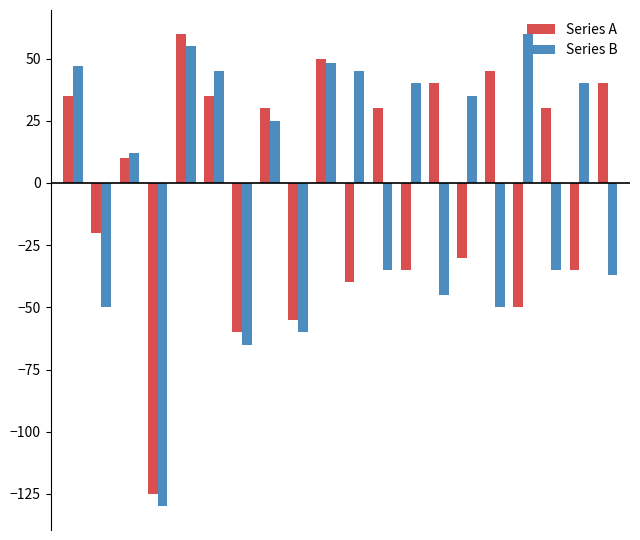

Which series has the widest spread of values?

Series B